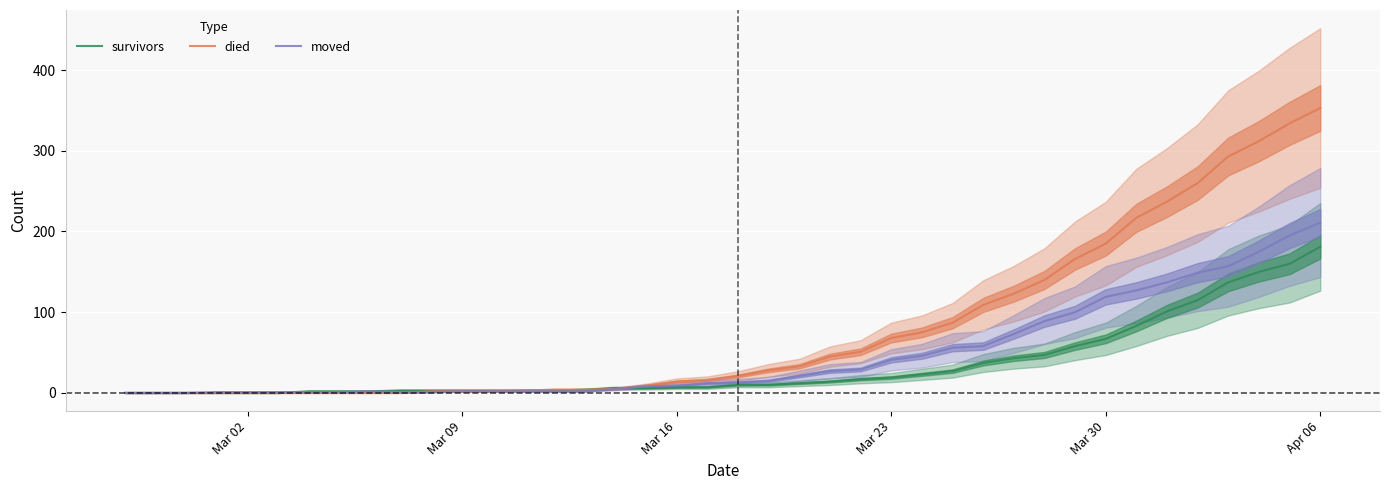

What is the value of the died point at the 31st from the left?

140